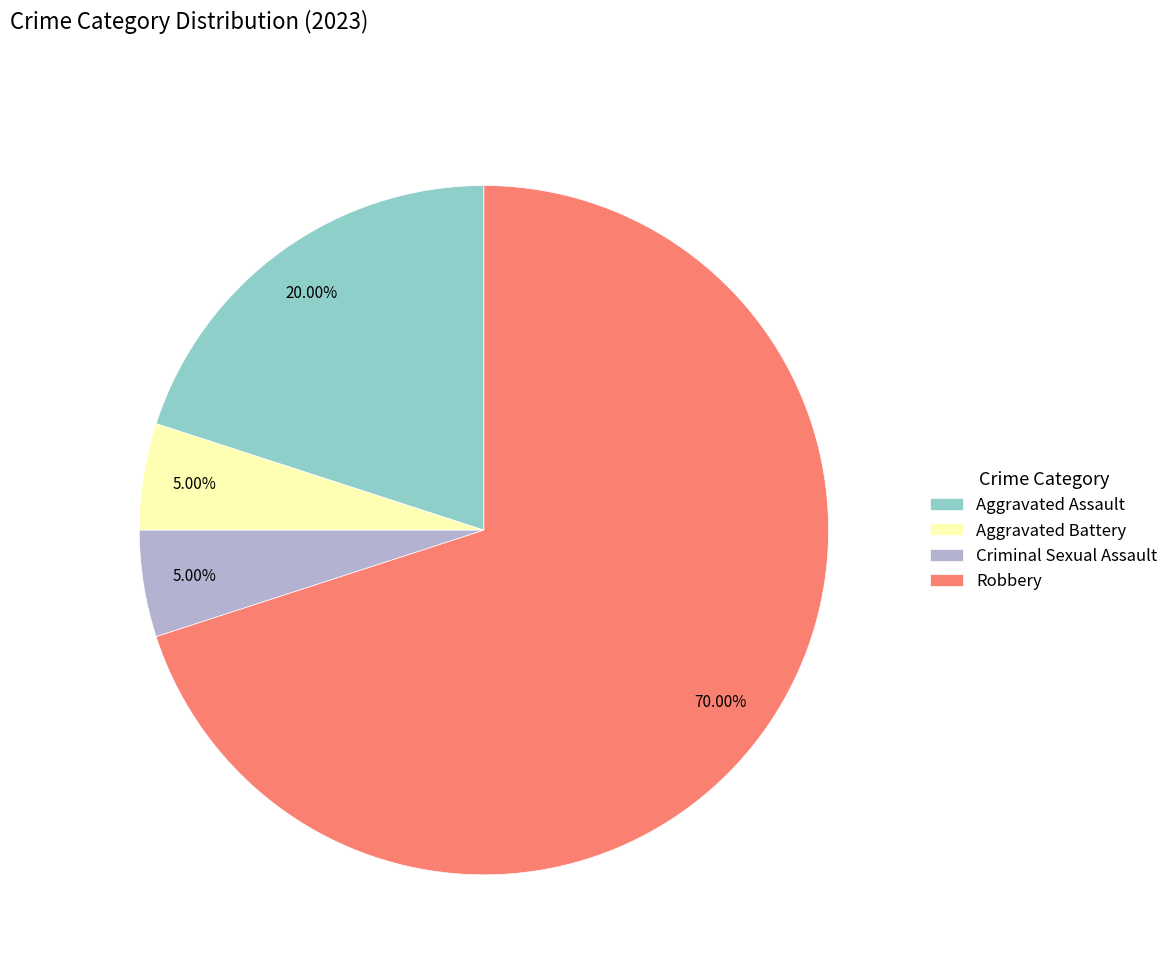

To the nearest percent, what is the difference between the largest and smallest slice percentages?

65%